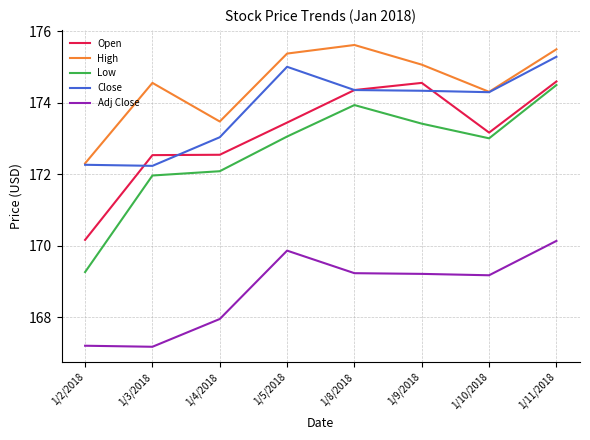

What position from the left is 1/8/2018?

5